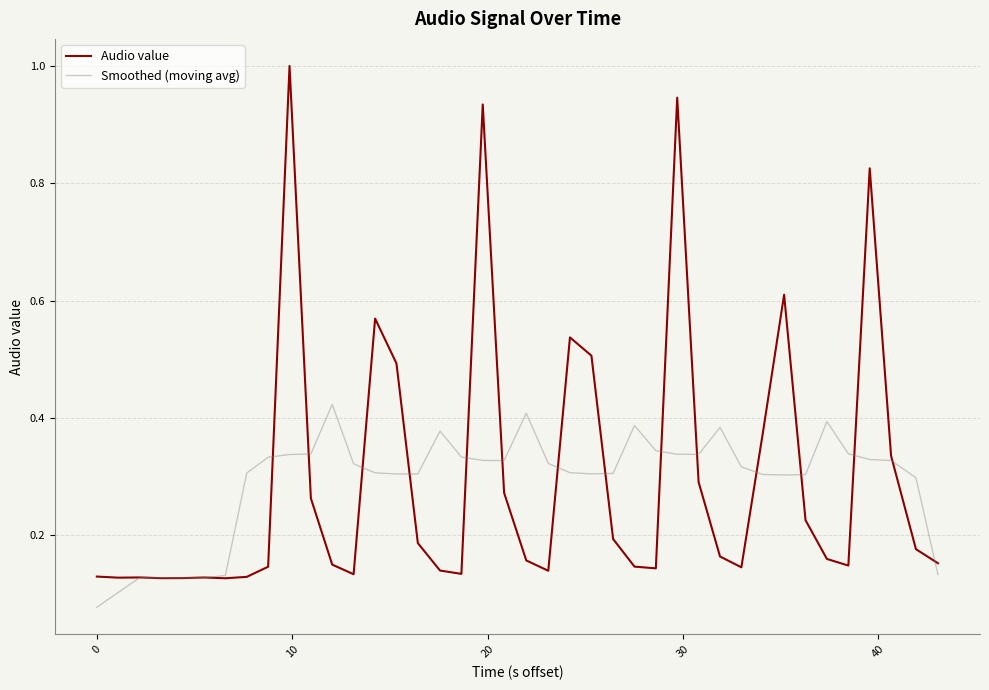

What is the highest value of the Audio value series?

1.0